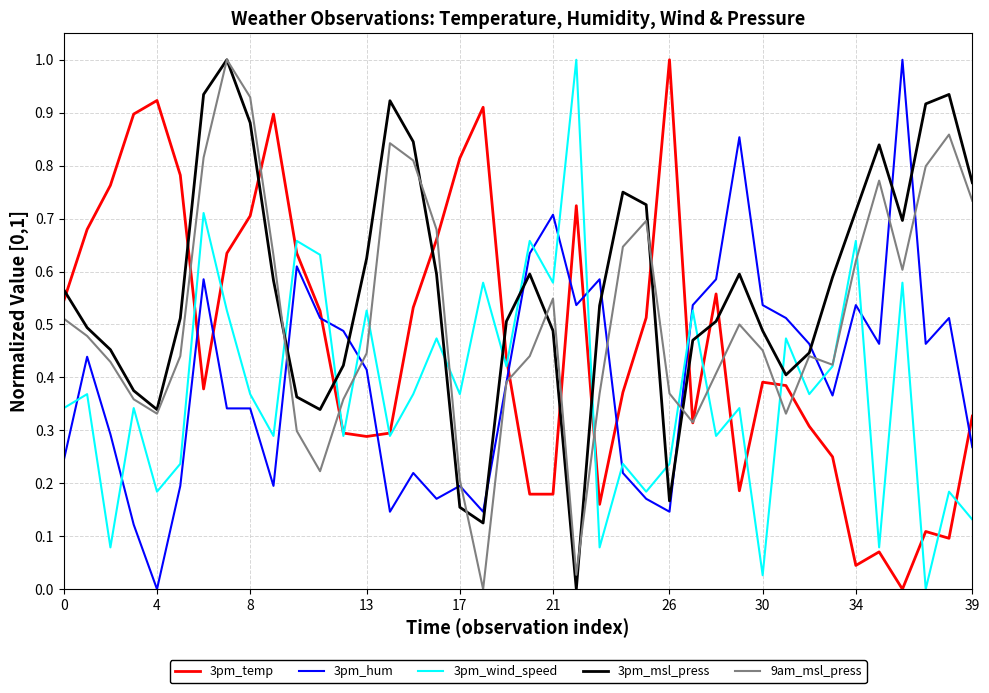

What is the maximum value shown in the chart?

1.0